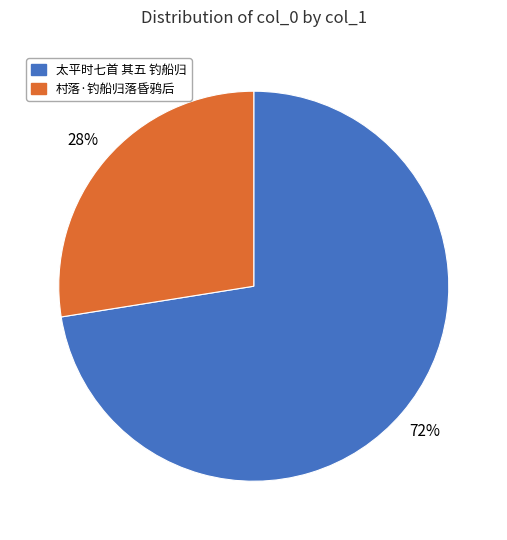

Combined, do 村落·钓船归落昏鸦后 and 太平时七首 其五 钓船归 account for over 50%?

Yes